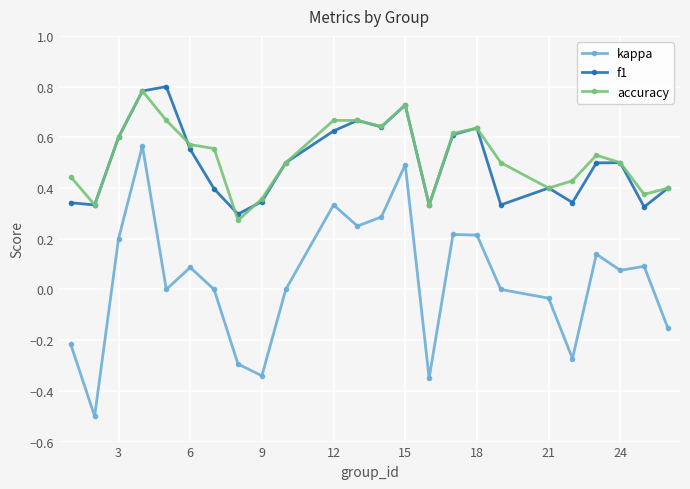

What is the minimum value shown in the chart?

-0.5